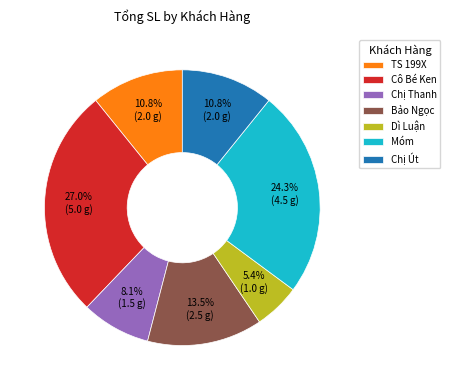

True or false: Cô Bé Ken accounts for 27% of the total.

True